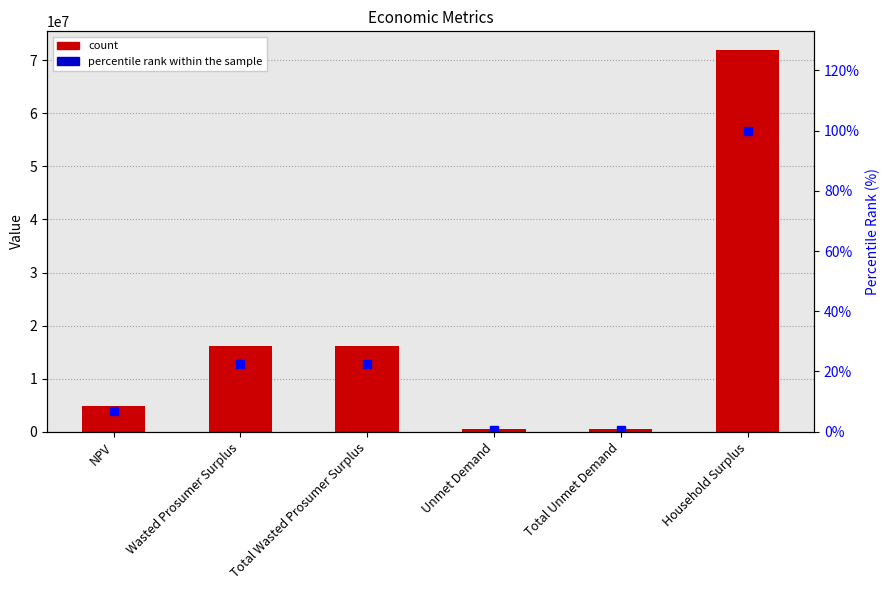

What is the maximum value for Value?

71872845.5